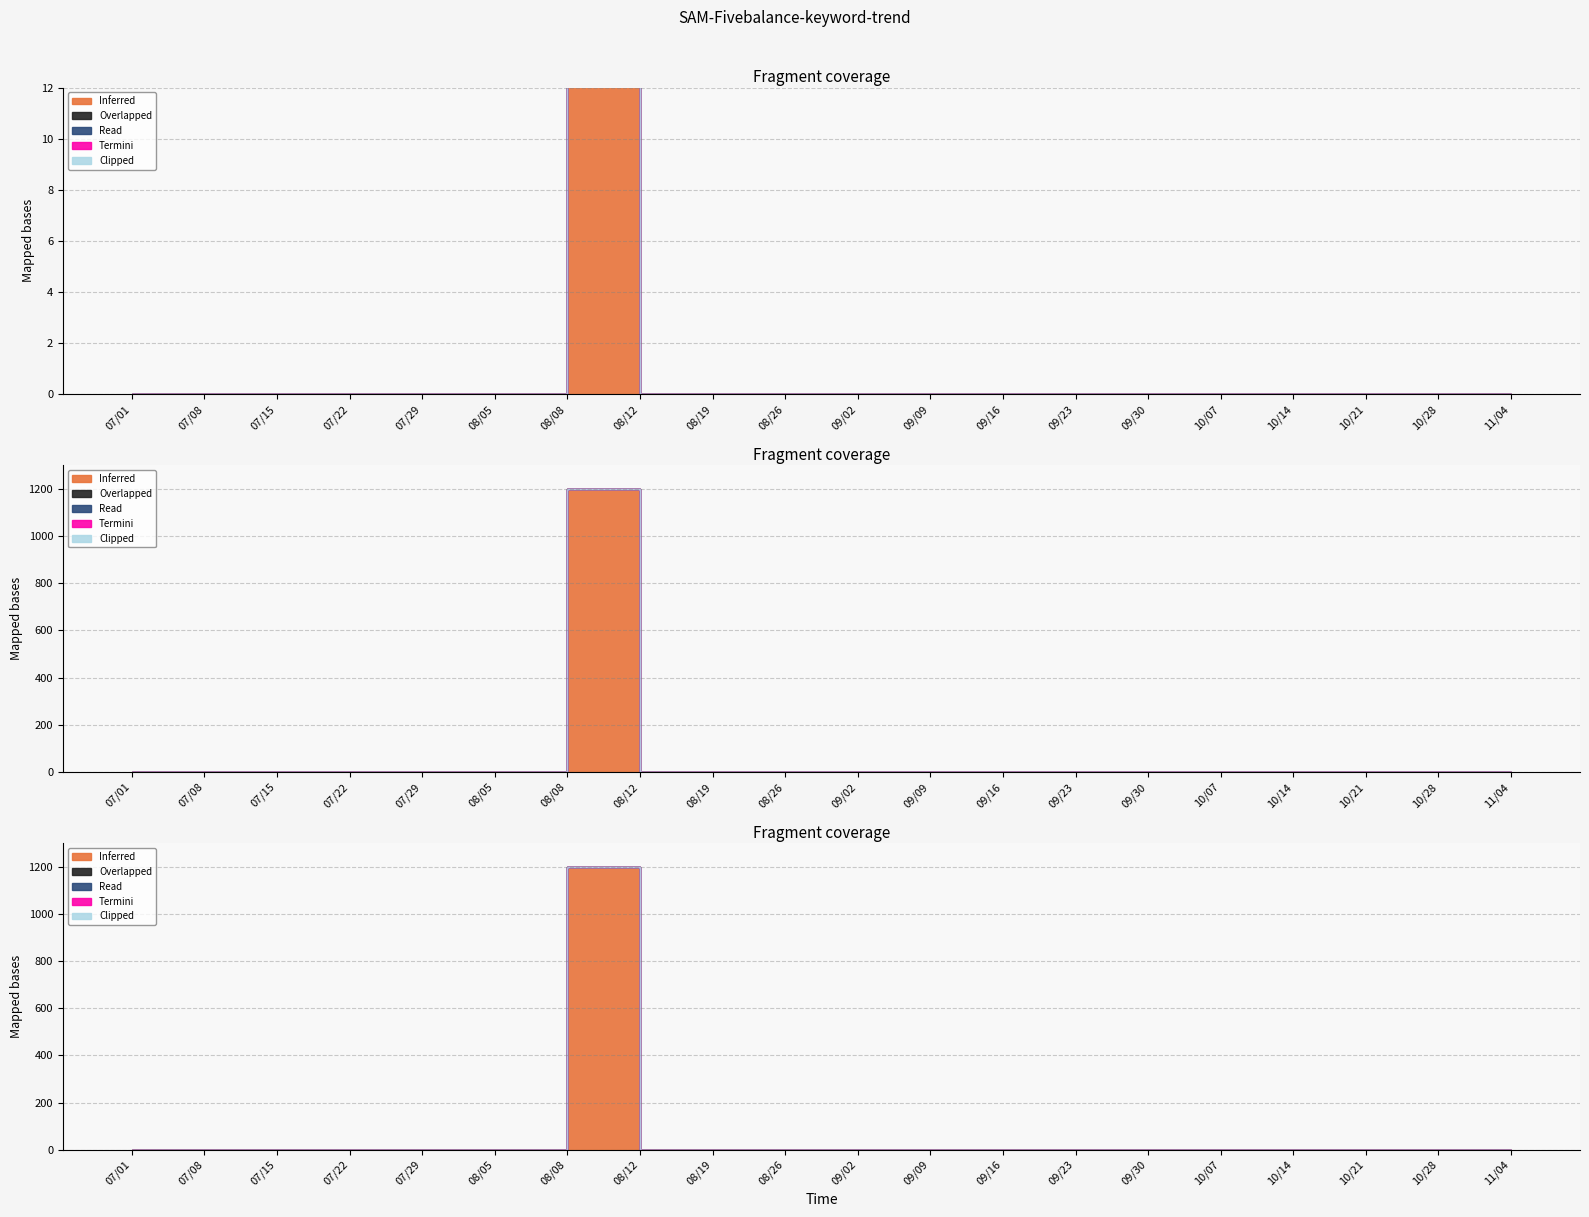

What is the label of the 20th point from the right?

2019/07/01